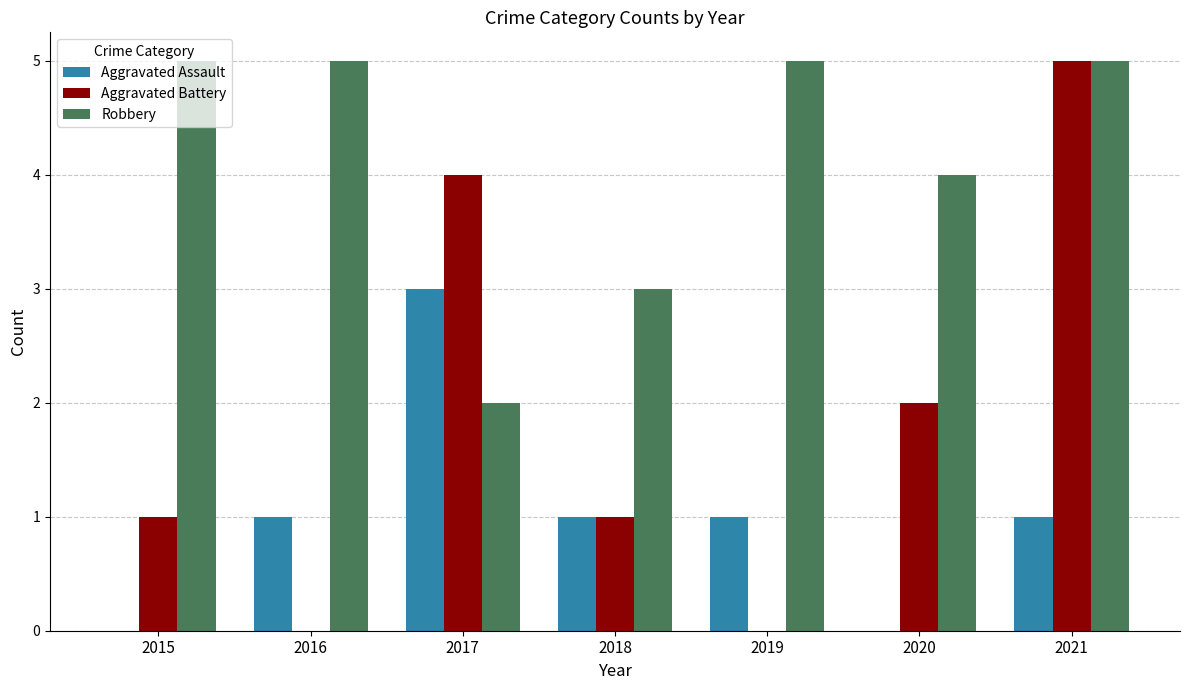

Where is Robbery nearest to the value 3?

2018